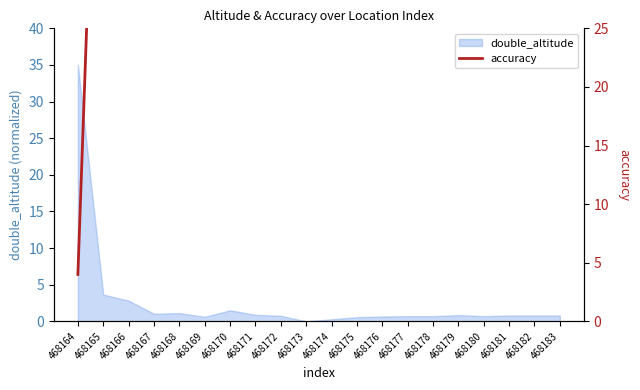

Reading left to right, extract all data points from this chart.

4	65	65	65	65	65	65	65	65	65	65	65	65	65	65	65	65	65	65	65